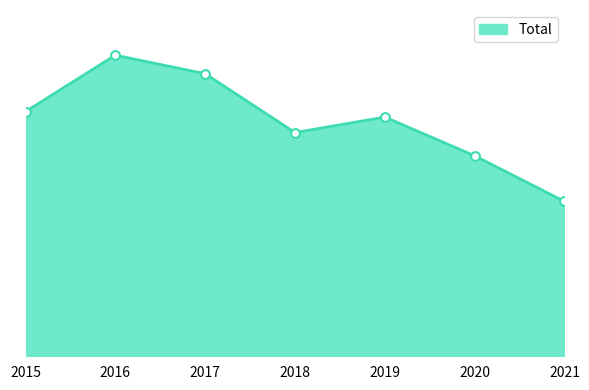

Between 2019 and 2020, which is larger?

2019